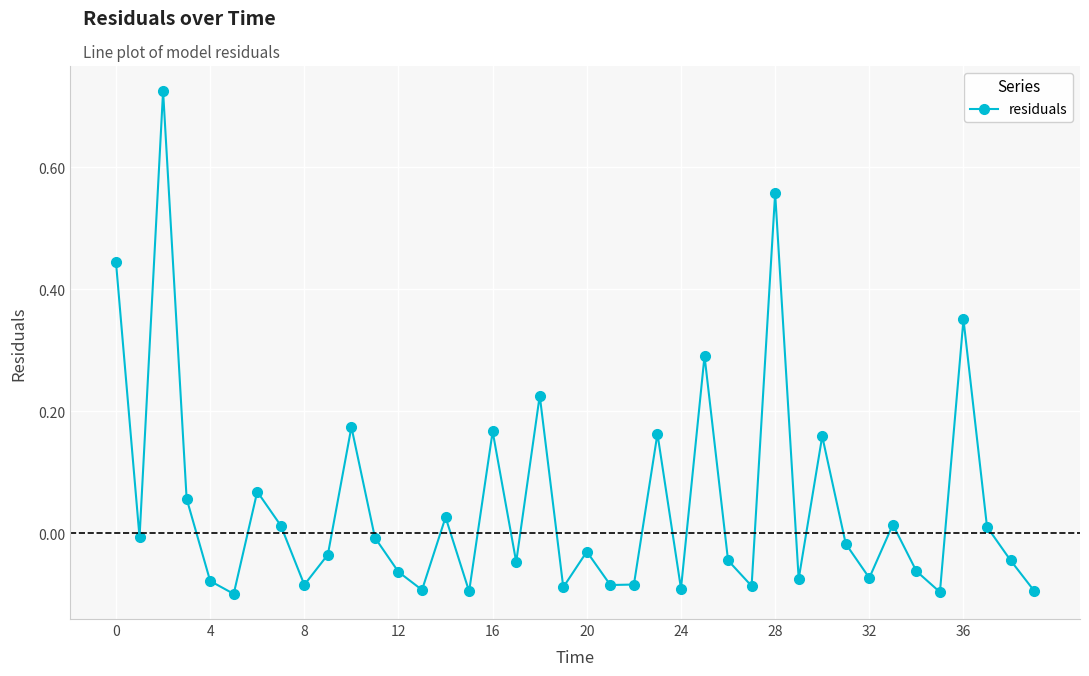

How many points are higher than both their immediate neighbors (excluding endpoints)?

13